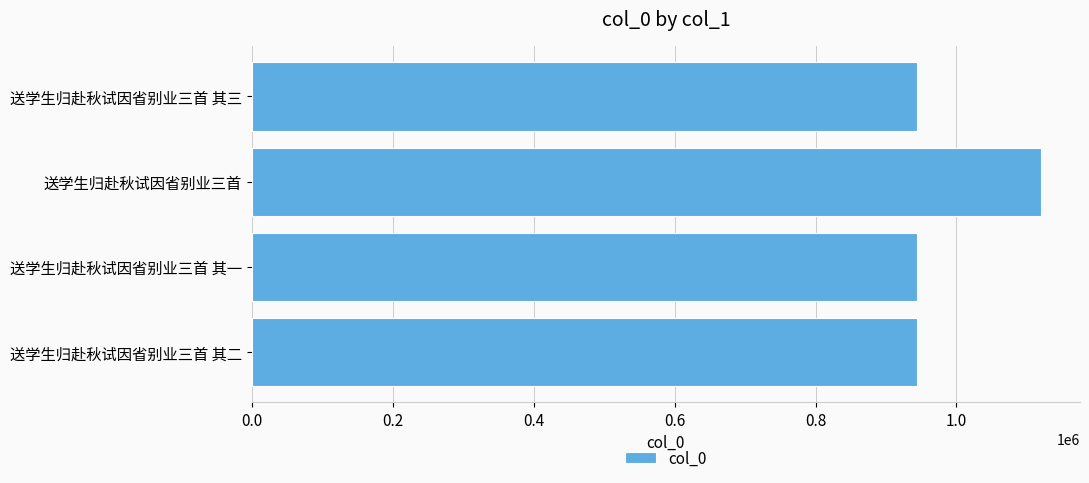

How many data points are less than 943438?

2